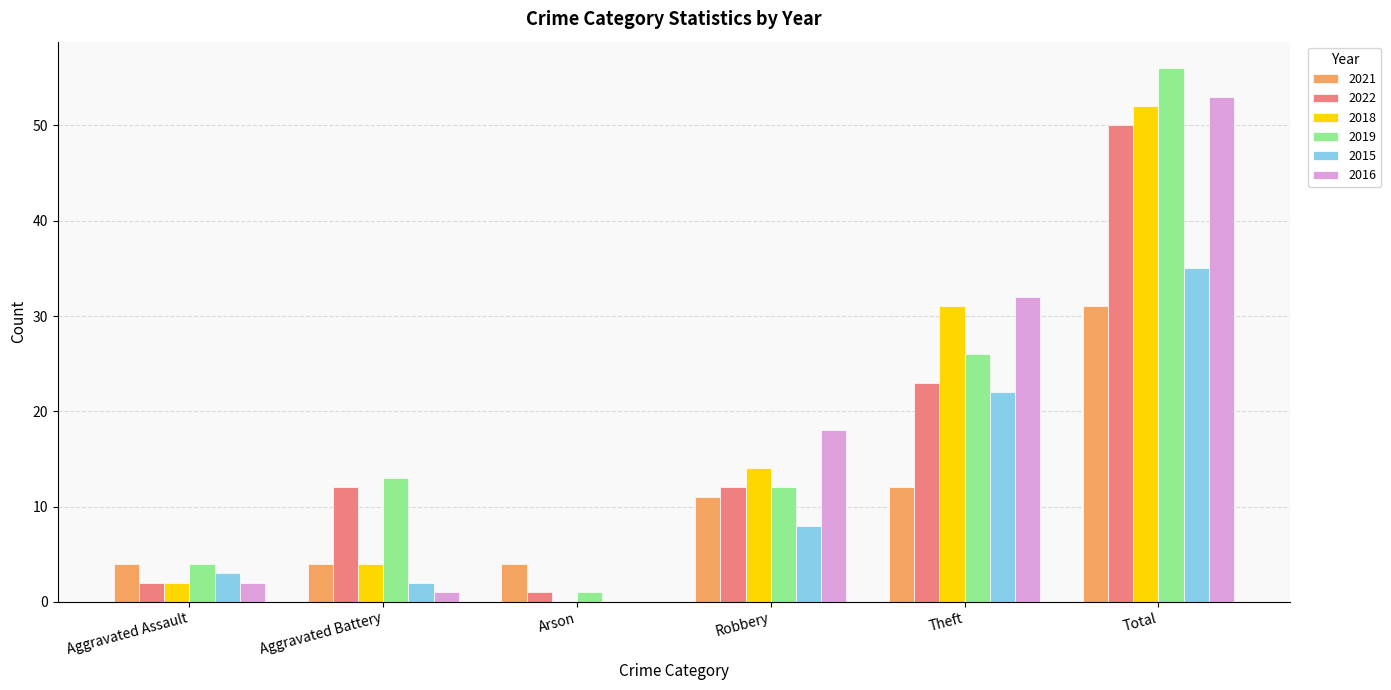

The value of 2015 at Robbery is 8. True or false?

True